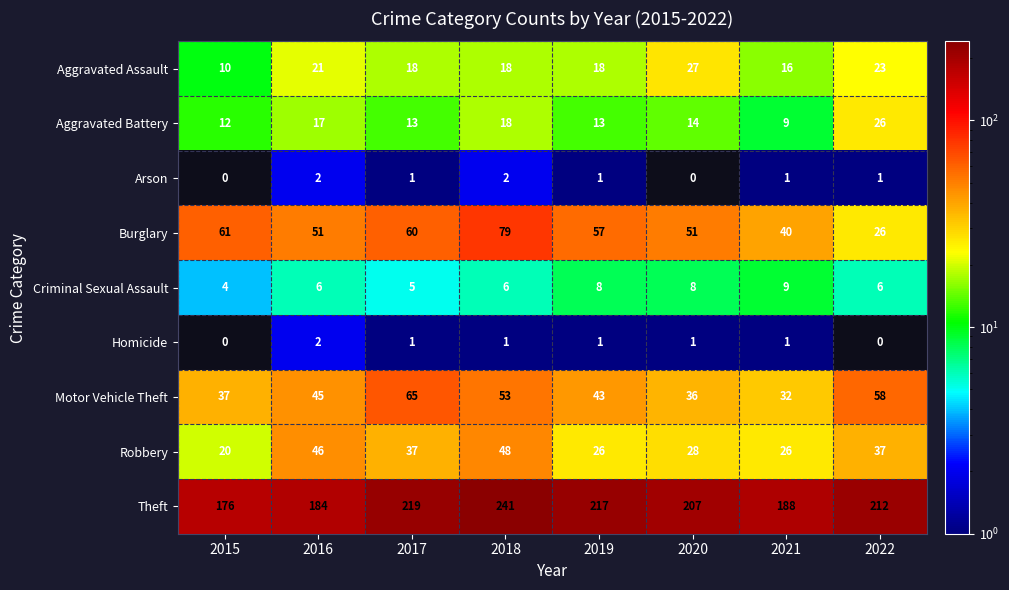

At which label does Robbery first exceed 37?

2016